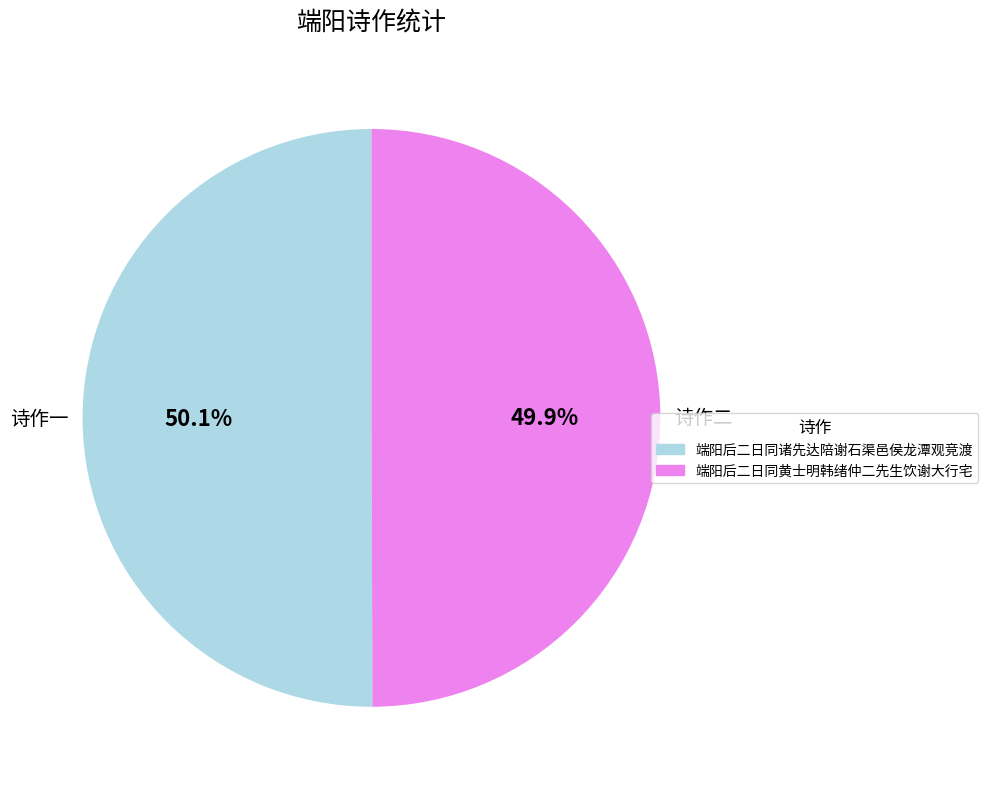

To the nearest percent, what is the average slice percentage?

50%